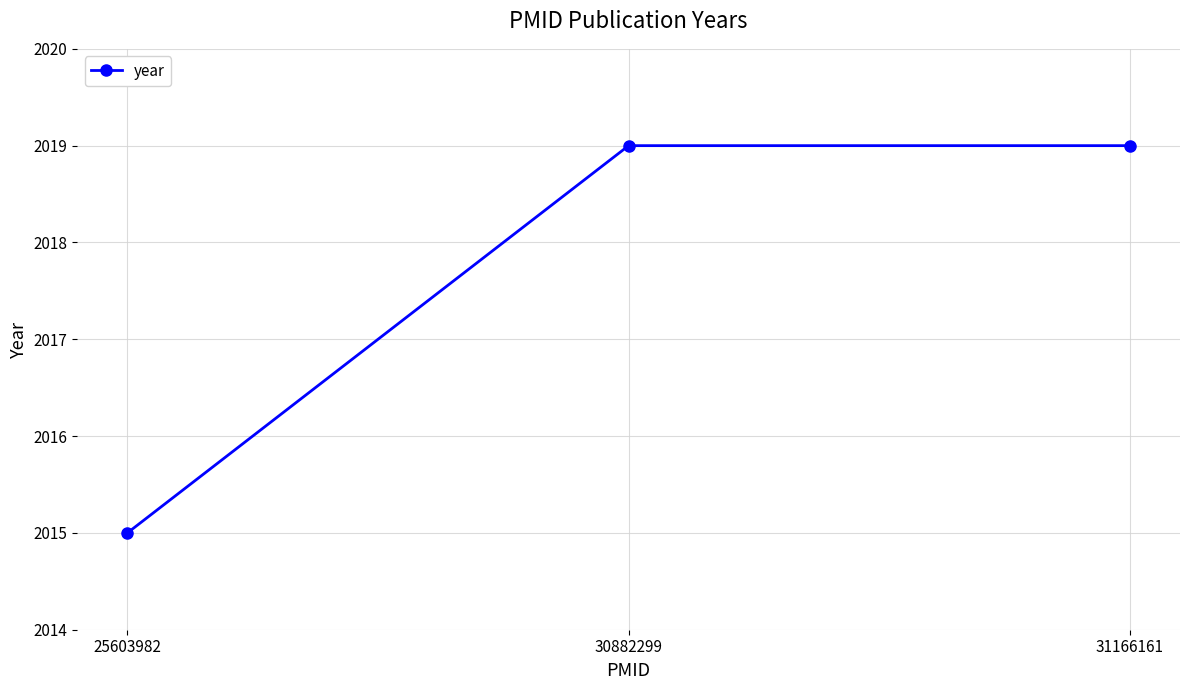

What is the change in value from 25603982 to 30882299?

+4